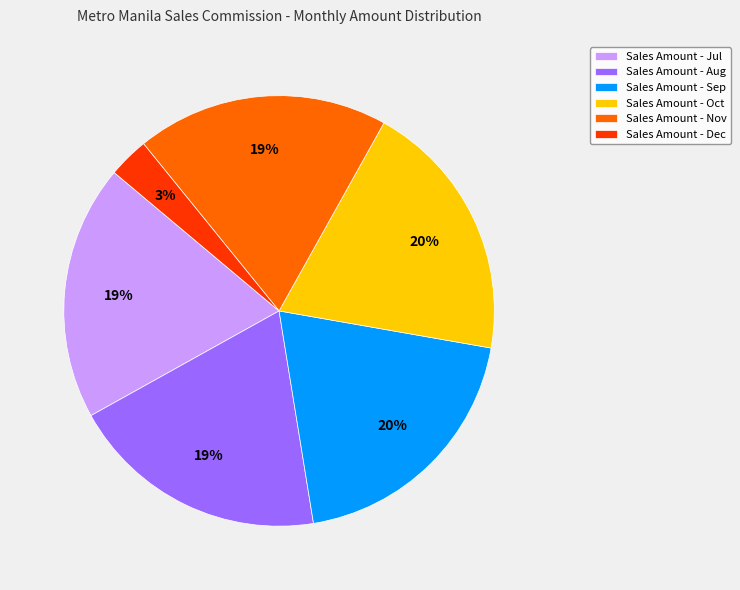

Is it true that Sales Amount - Aug is 19% of the pie?

True